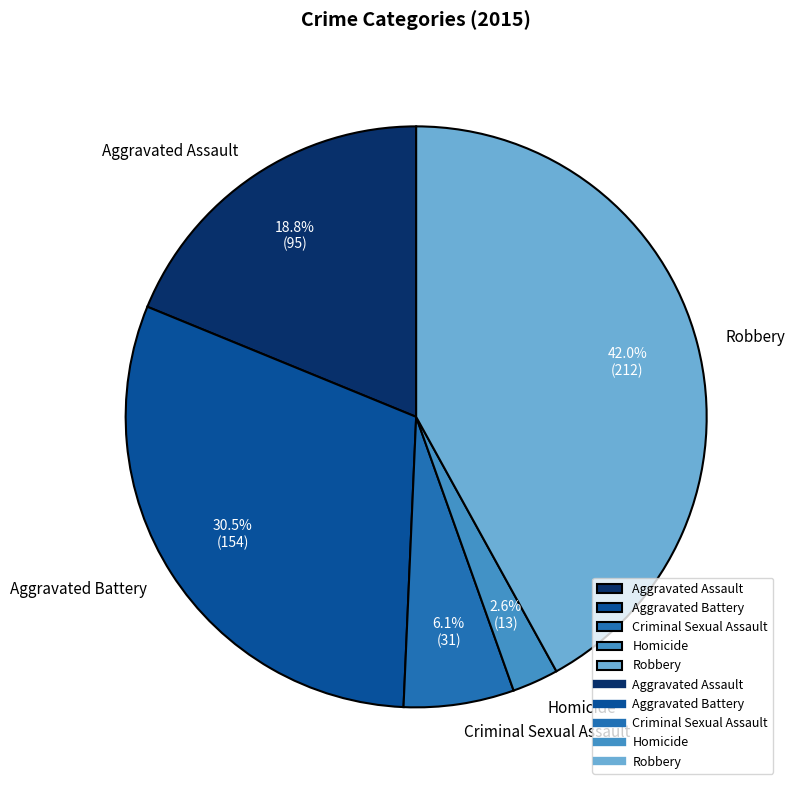

Combined, what portion of the pie is Homicide and Aggravated Assault?

21.4%